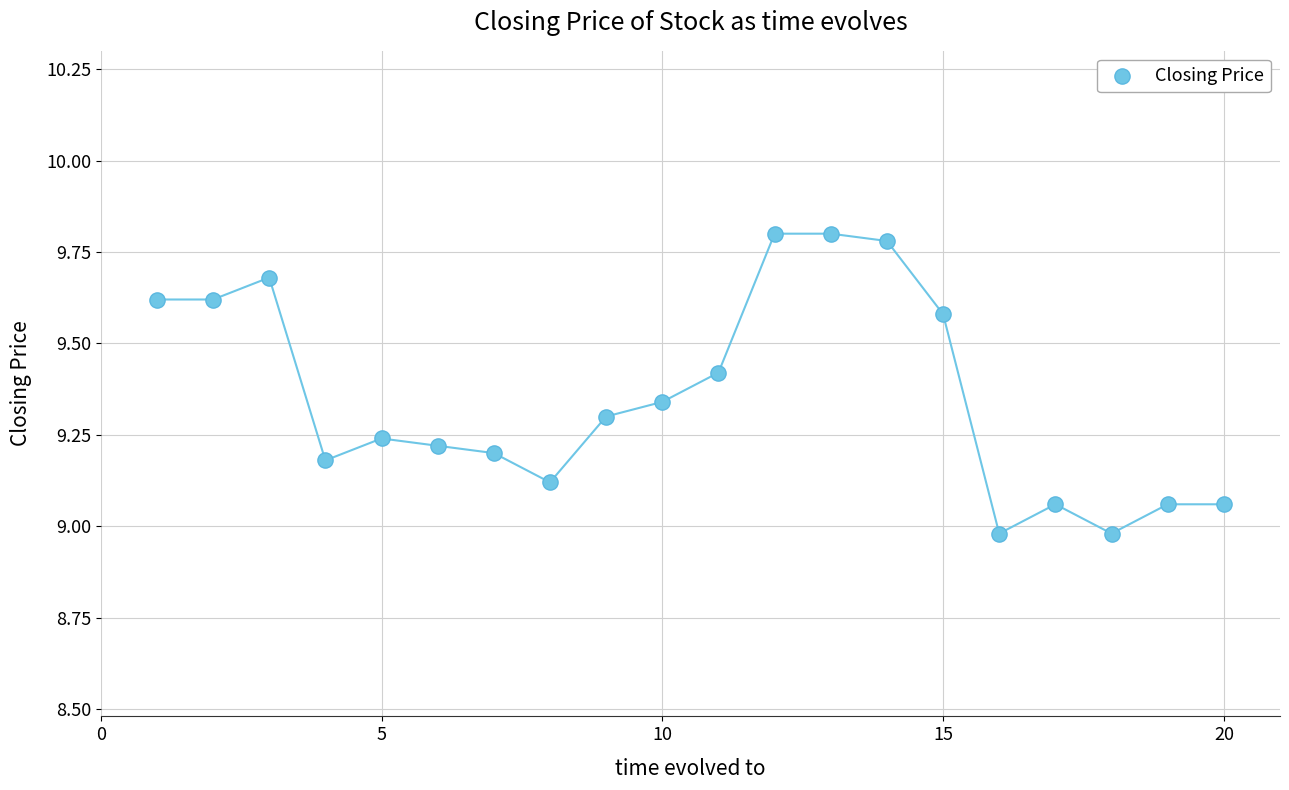

What is the difference between the maximum and minimum values?

0.8